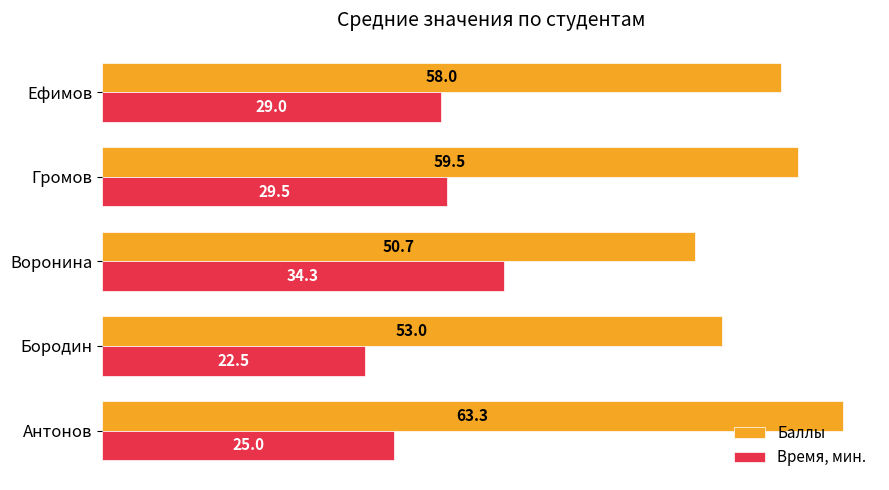

What is the sum of all Время, мин. values?

140.3